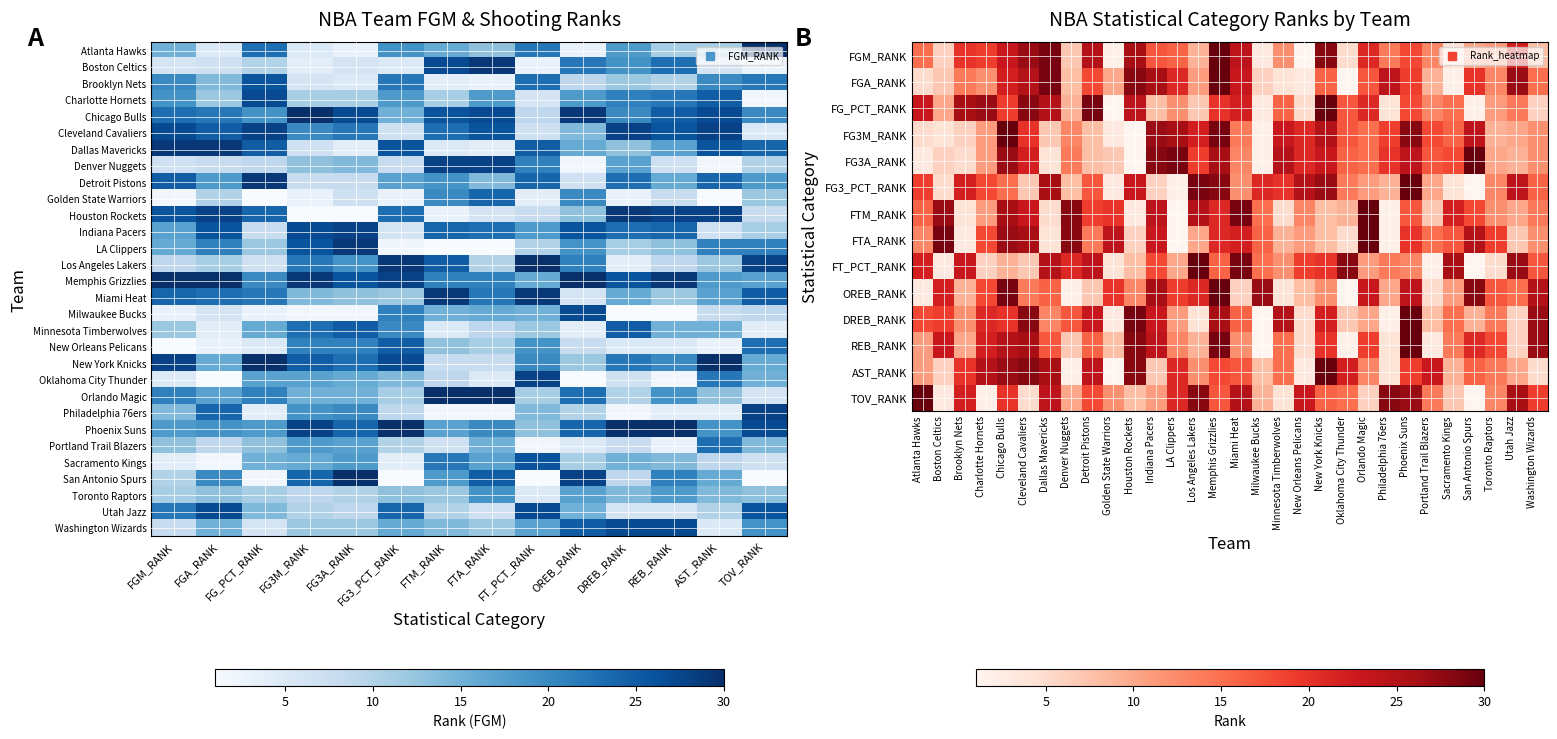

What is the maximum value for Toronto Raptors?

19